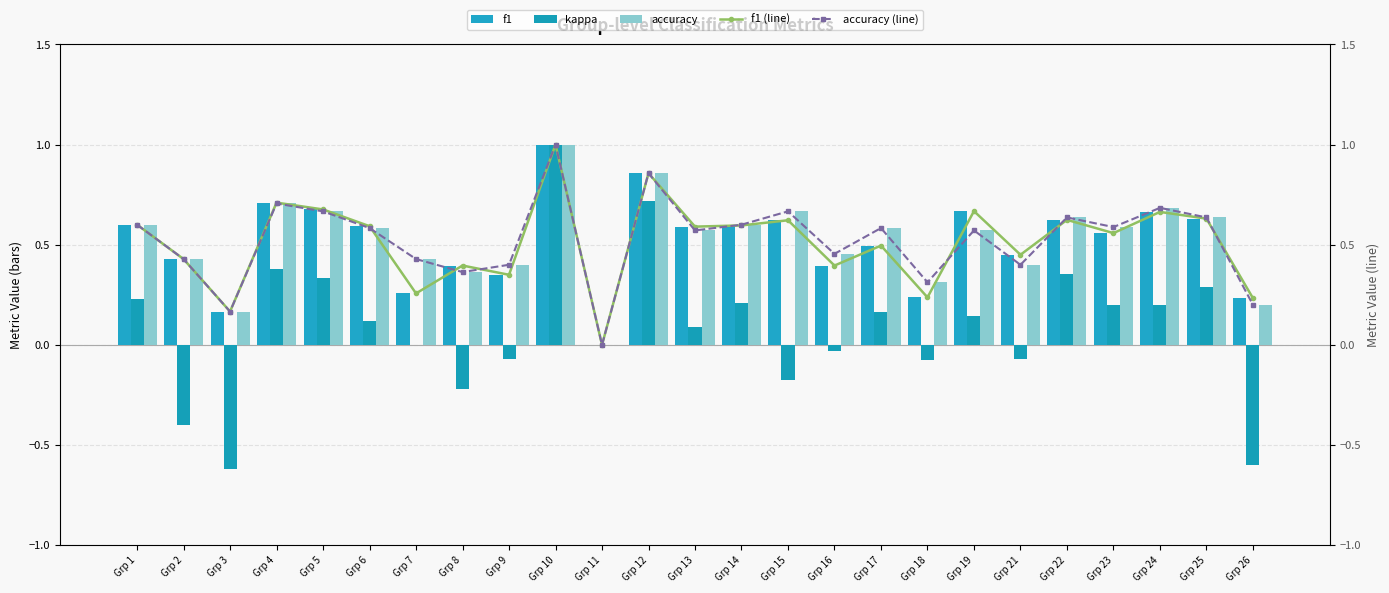

Does the chart contain stacked bars?

No